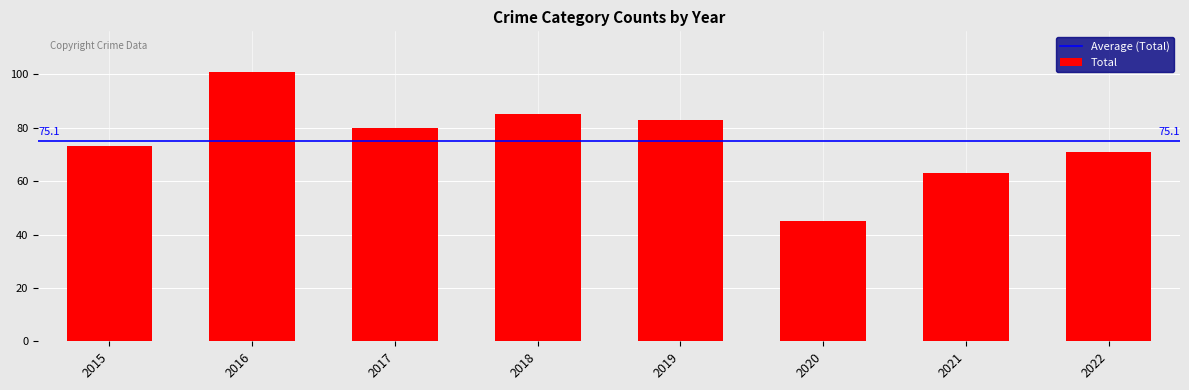

What is the greatest value displayed?

101